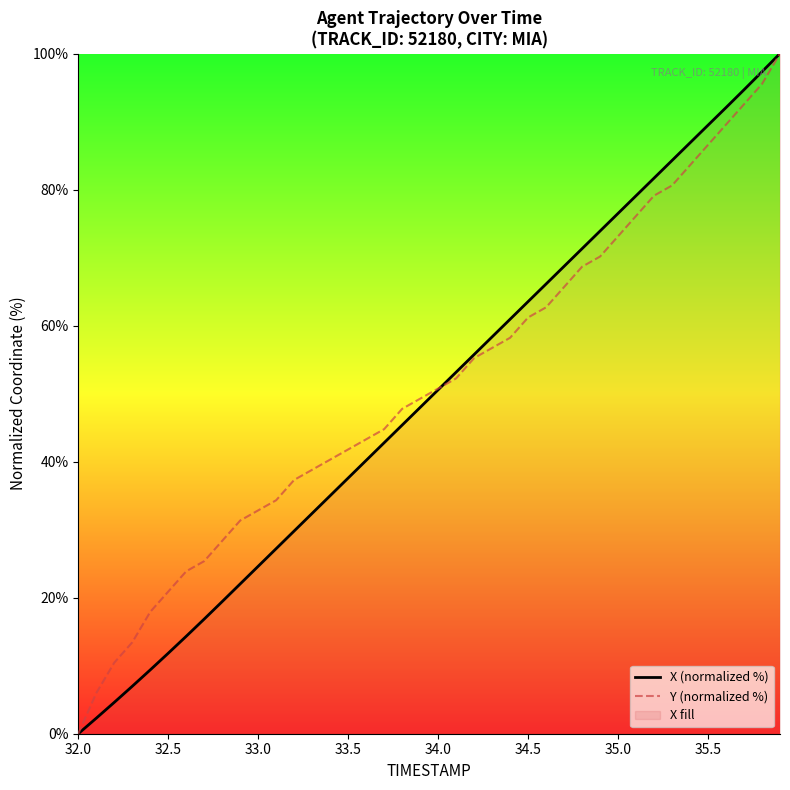

Which category has the lowest value across all series?

32.0